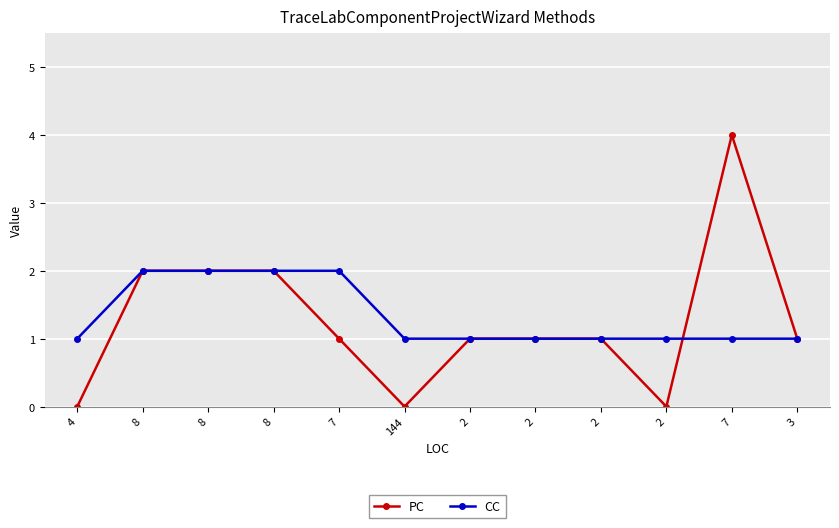

Does the chart display data point markers on the line(s)?

Yes